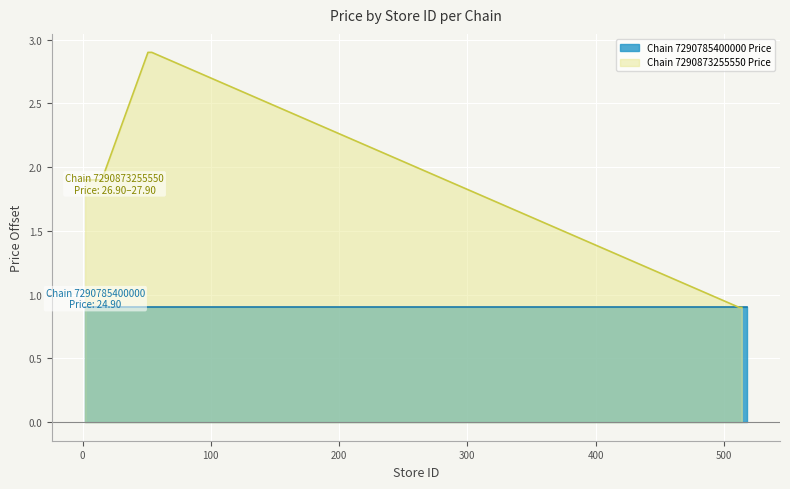

What is the highest value of the Chain 7290873255550 Price series?

2.9